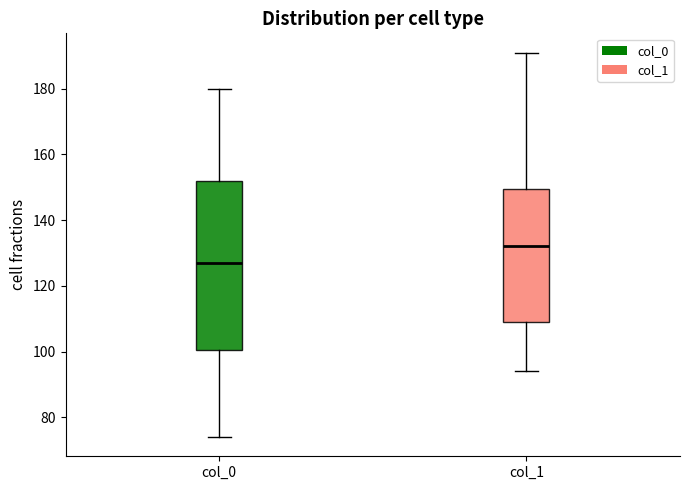

Where does the median line of the box for col_0 sit on the y-axis? The values are not printed on the chart, so give them approximately, as read against the axis.

128